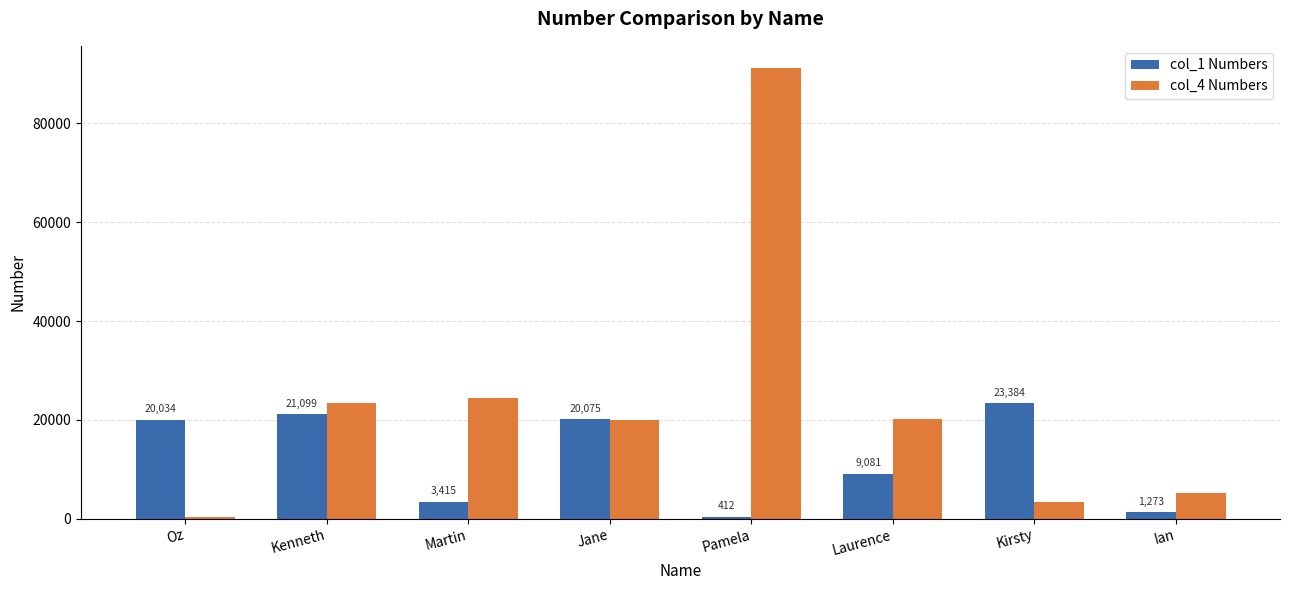

Are the bars grouped side by side (vs. stacked)?

Yes